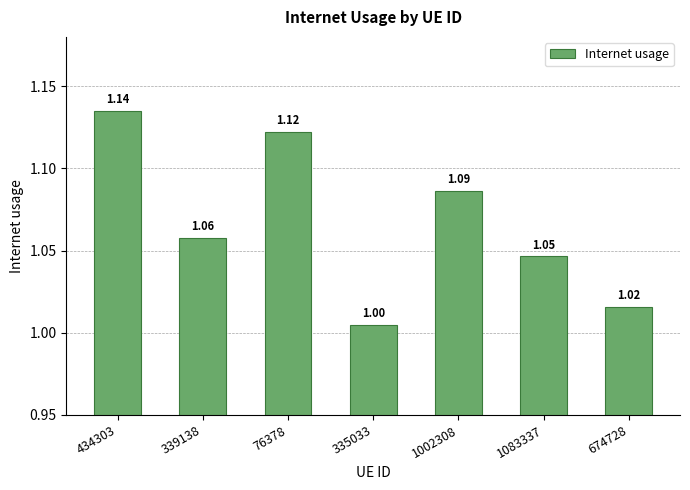

Does the chart contain any negative values?

No